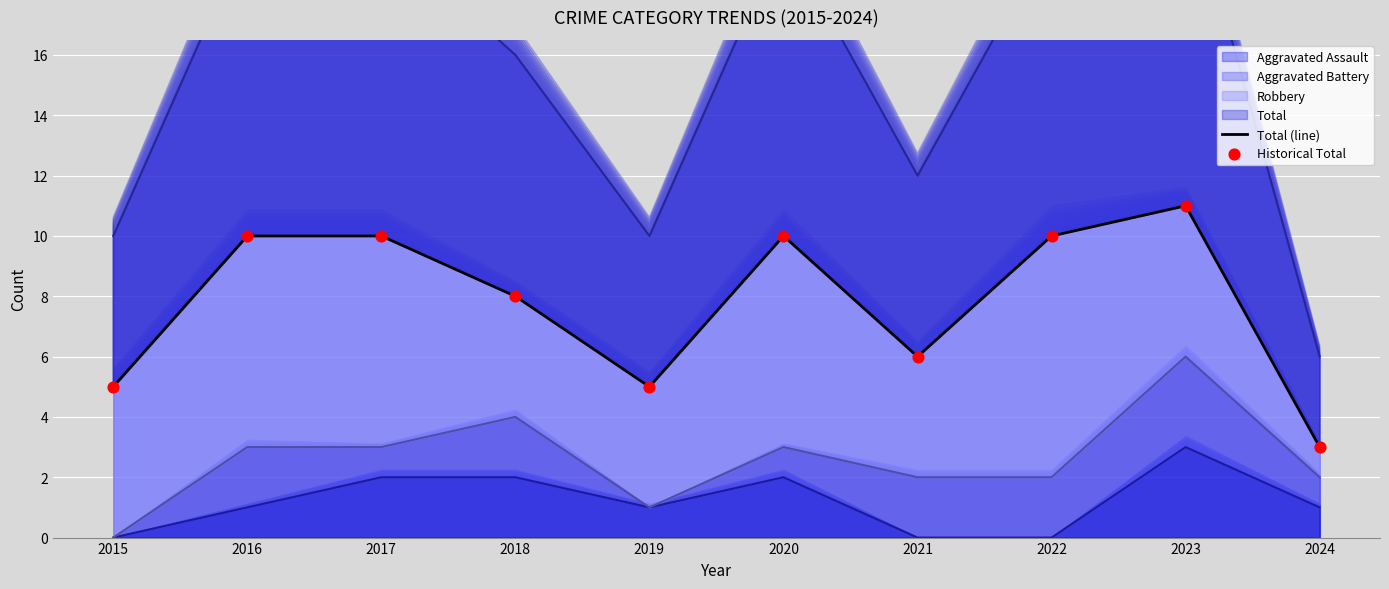

Is the value of Total (line) at 2015 greater than the value of Historical Total at 2024?

Yes